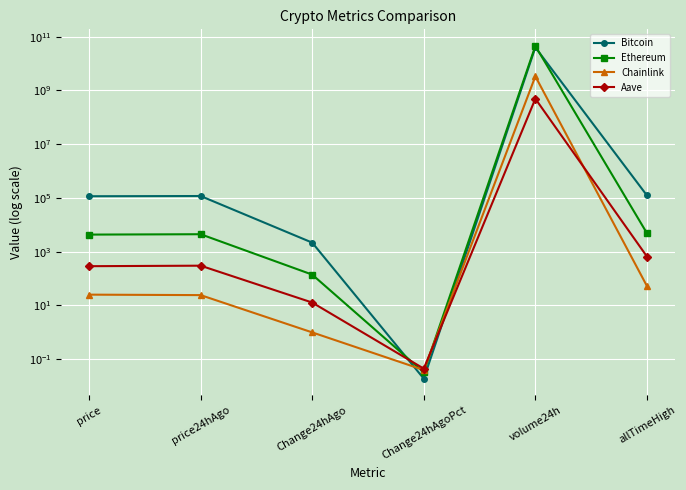

How many lines are shown in the chart?

4